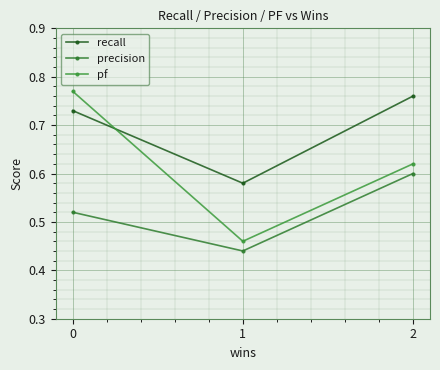

Is the value of recall at 2 greater than the value of pf at 0?

No